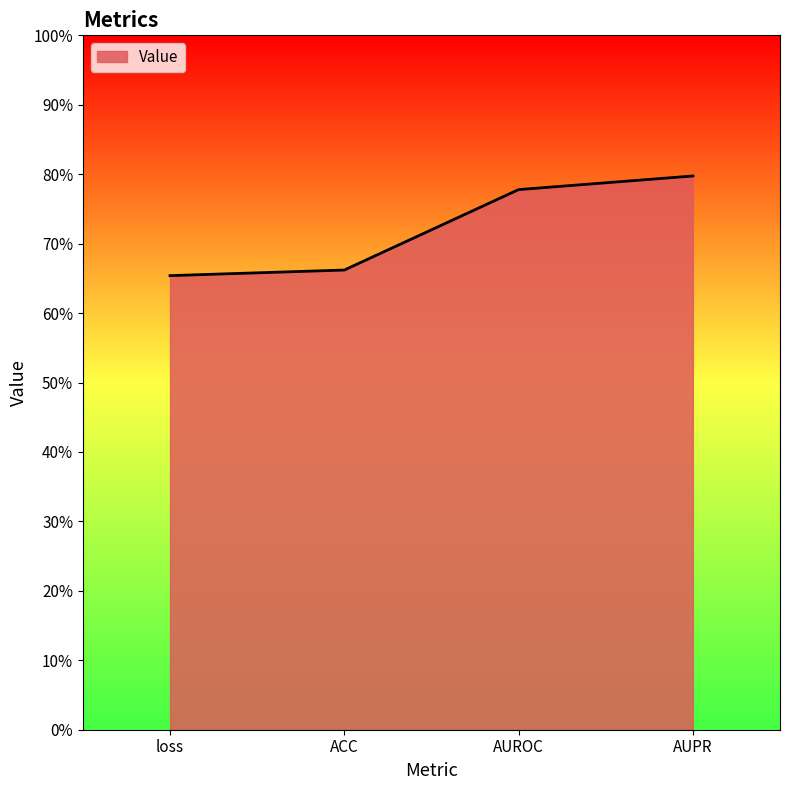

List the labels in order of value, smallest first.

loss, ACC, AUROC, AUPR